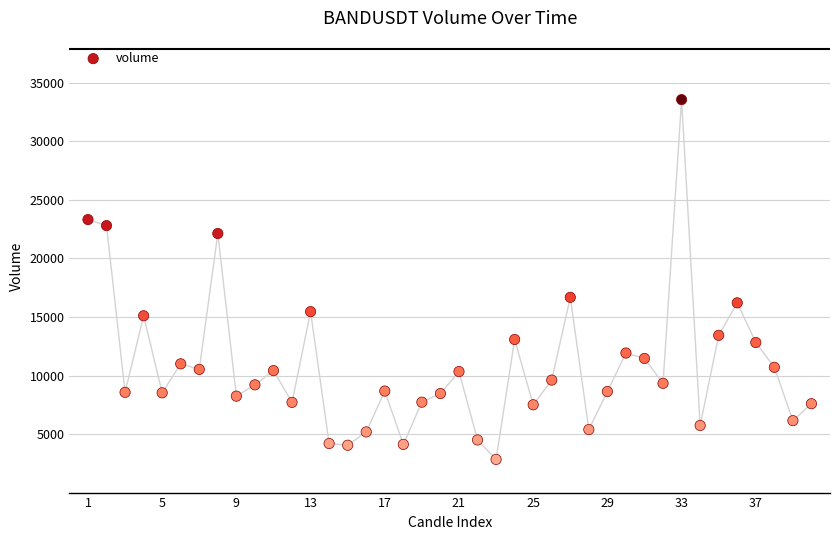

What Y value in the scatter plot is closest to 18199?

16677.2